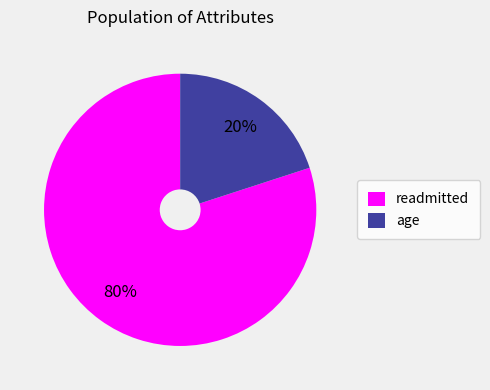

How many segments does this pie chart have?

2